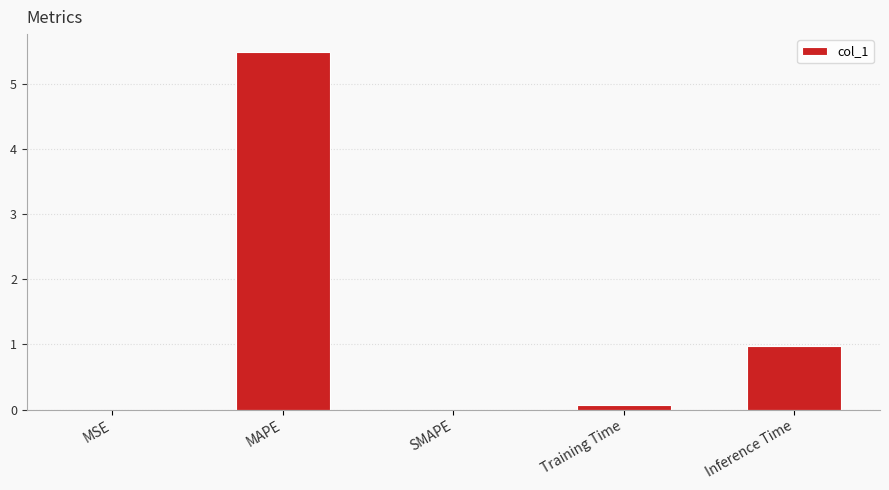

What is the difference between the values at Training Time and MSE?

0.1